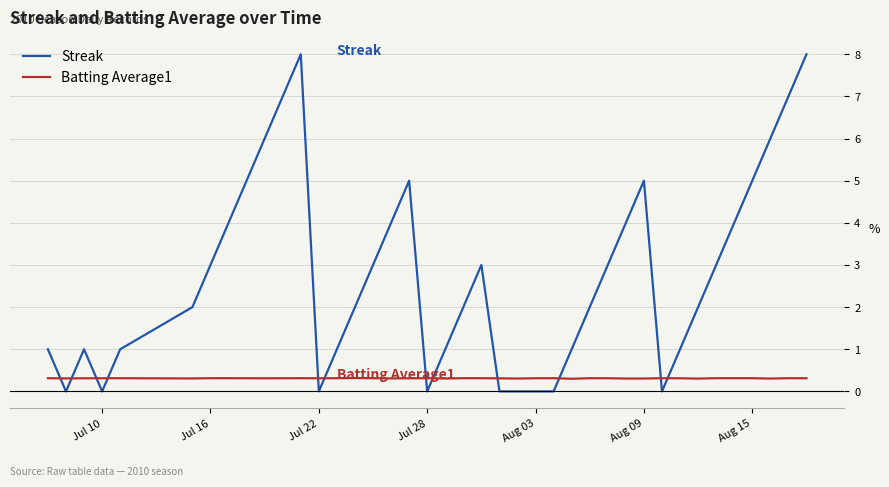

Which series has the largest total across all categories?

Streak